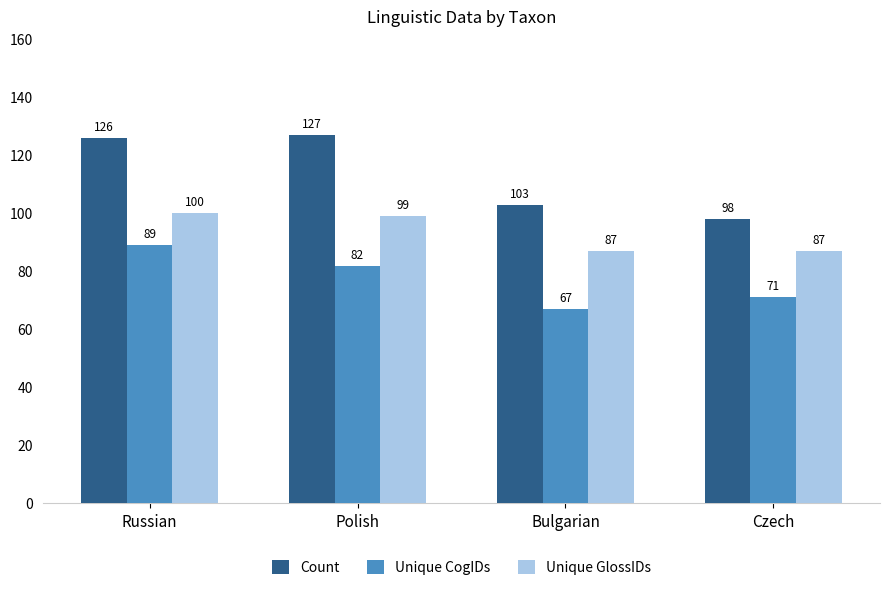

Count the Unique CogIDs values in the range 71 to 89.

3